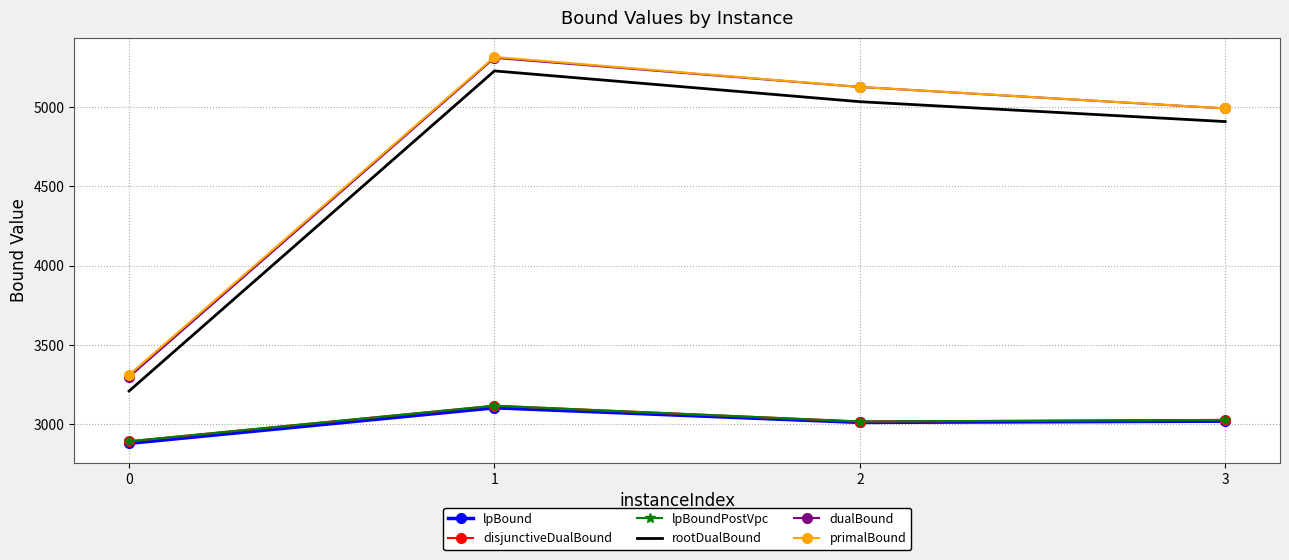

True or false: primalBound and lpBound cross at least once.

False